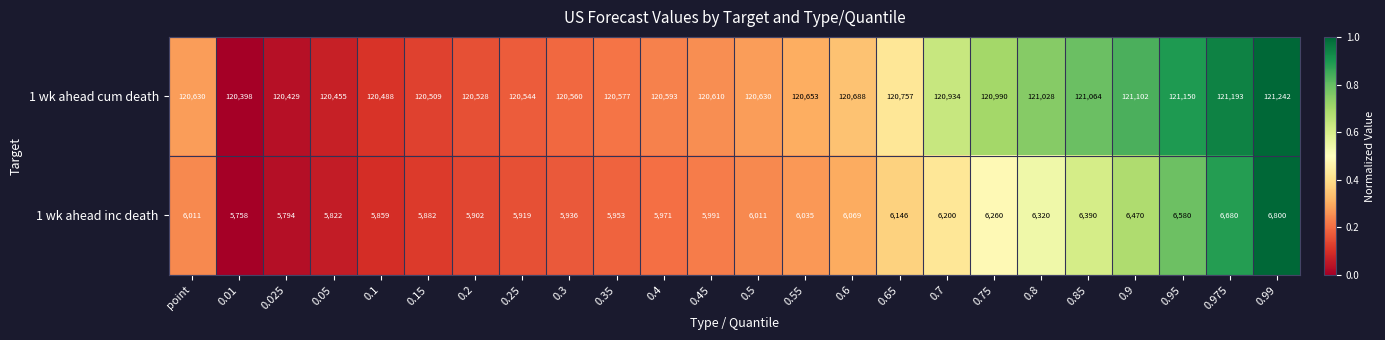

At which label is 1 wk ahead cum death closest to 120820?

0.65